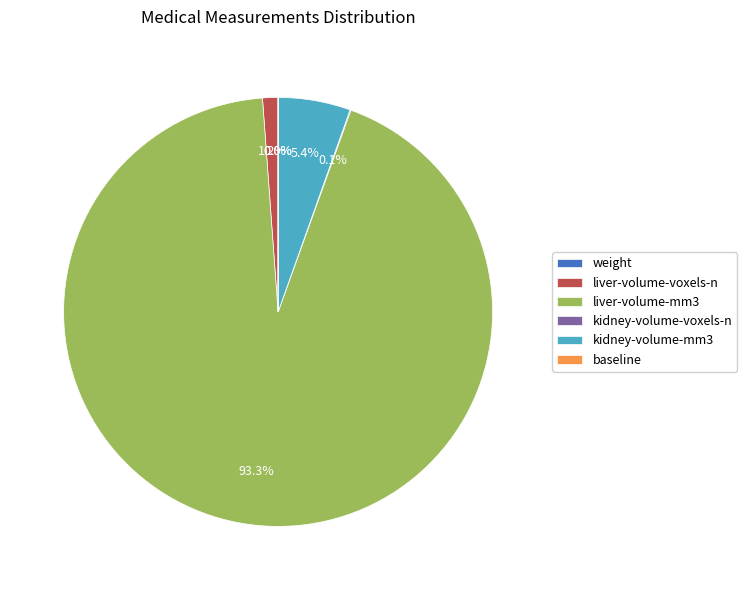

What portion of the pie excludes kidney-volume-mm3?

94.6%